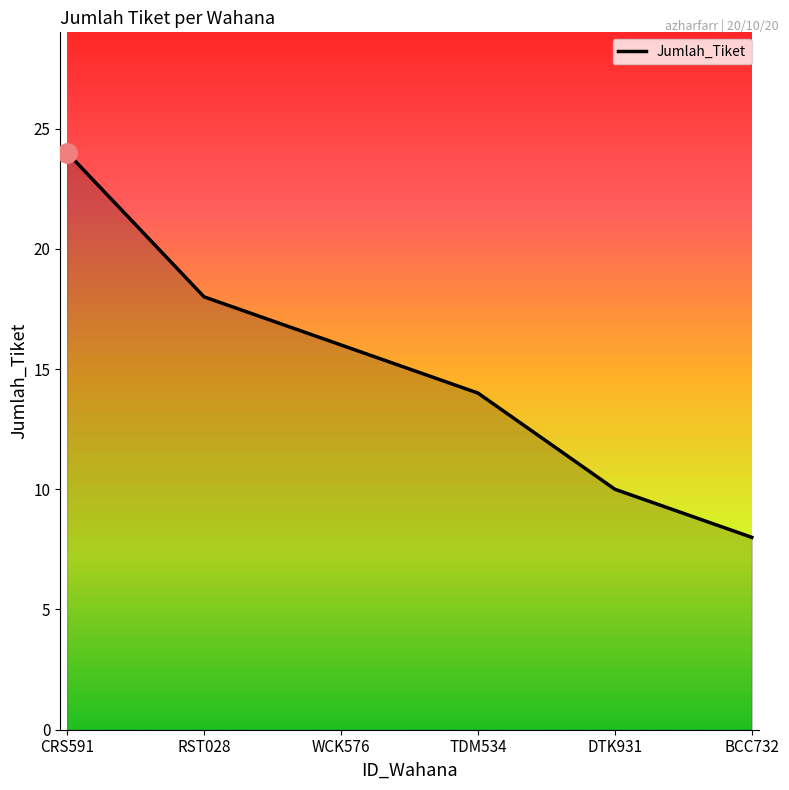

At which category does the chart reach its minimum across all series?

BCC732